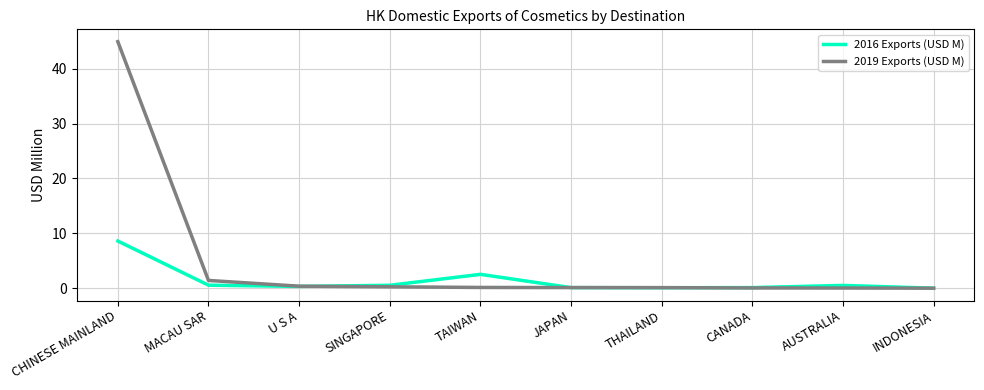

List the series in order of their overall mean, lowest first.

2016 Exports (USD M), 2019 Exports (USD M)